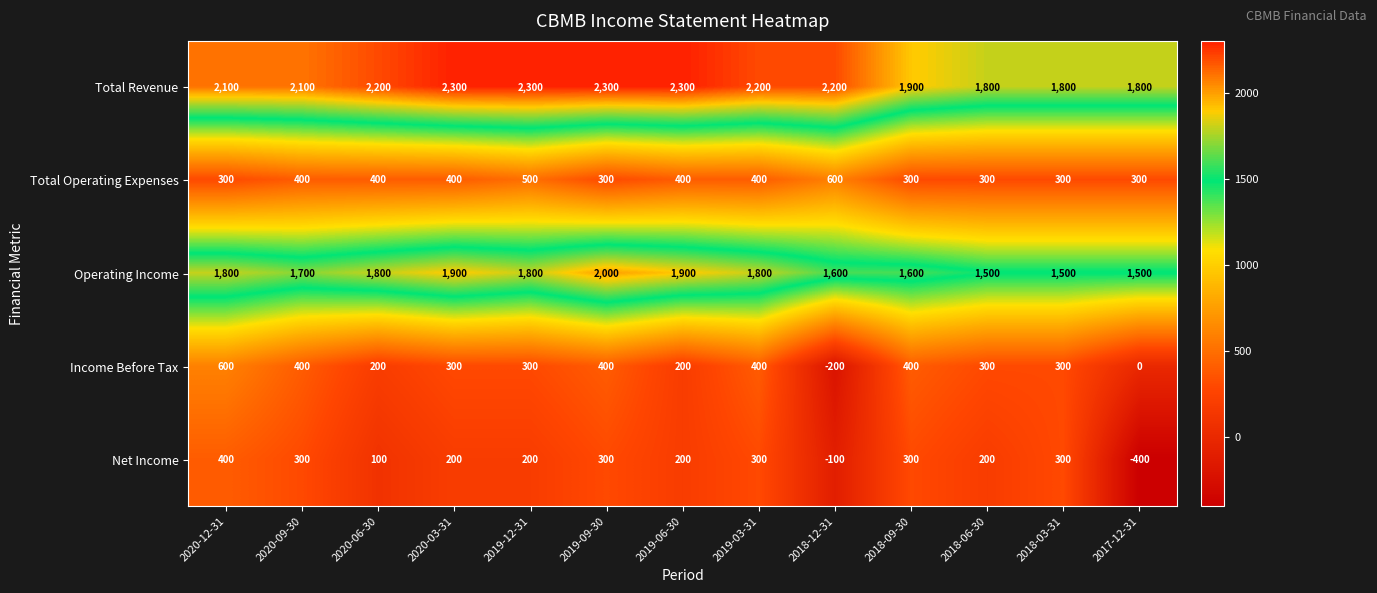

What is the total value across all series at 2019-12-31?

5100